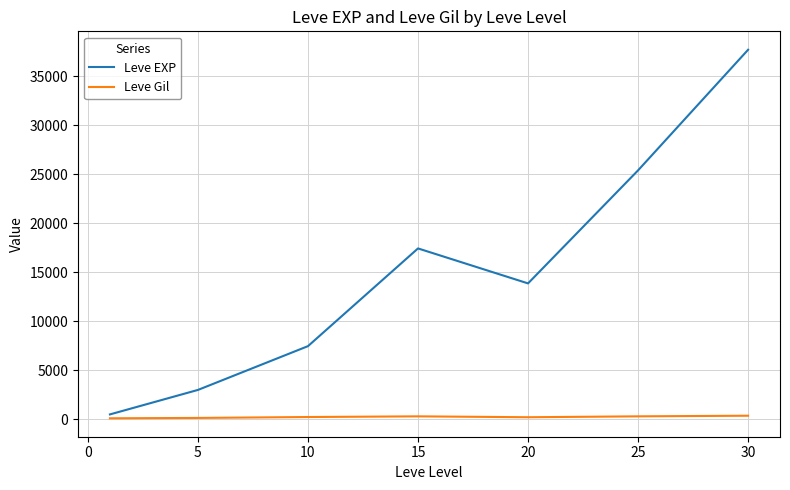

Rank the series by their maximum value, from highest to lowest.

Leve EXP, Leve Gil